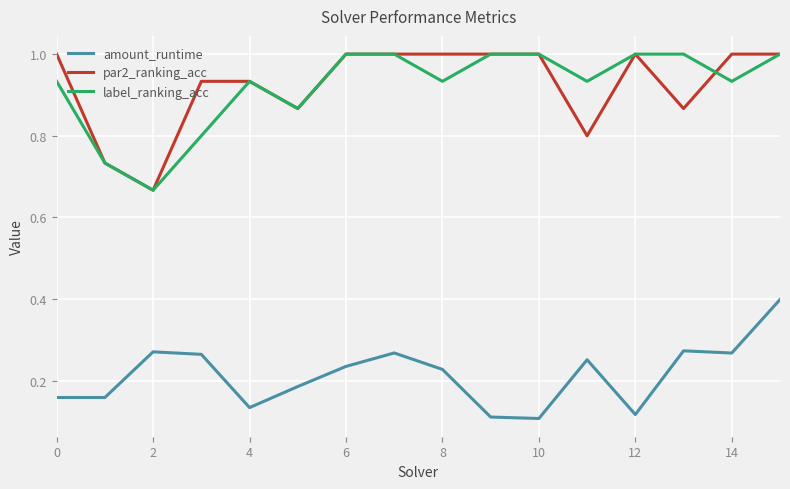

True or false: par2_ranking_acc and amount_runtime cross at least once.

False